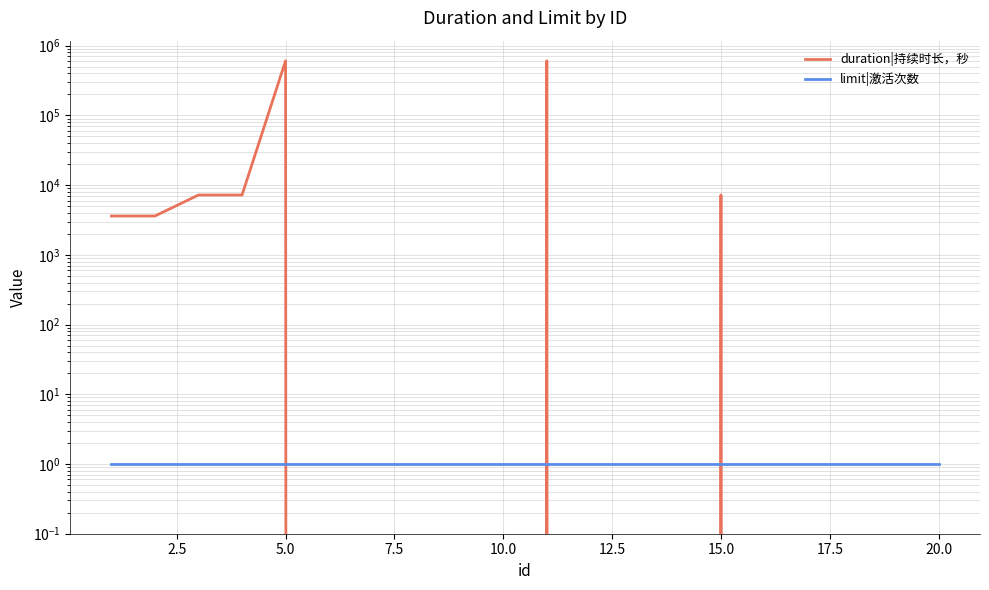

Which series has the widest spread of values?

duration|持续时长，秒